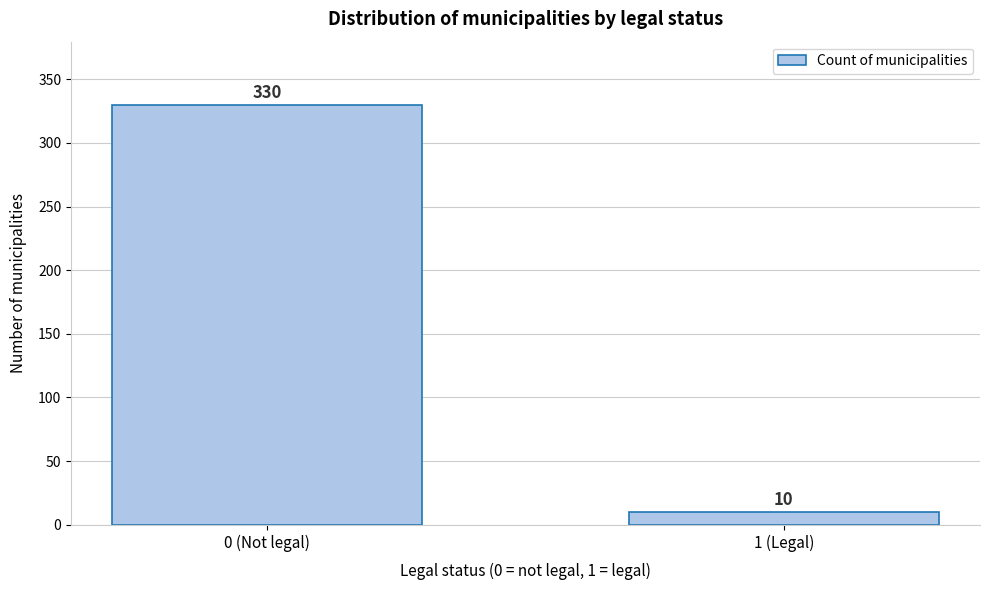

Reading left to right, extract all data points from this chart.

330	10